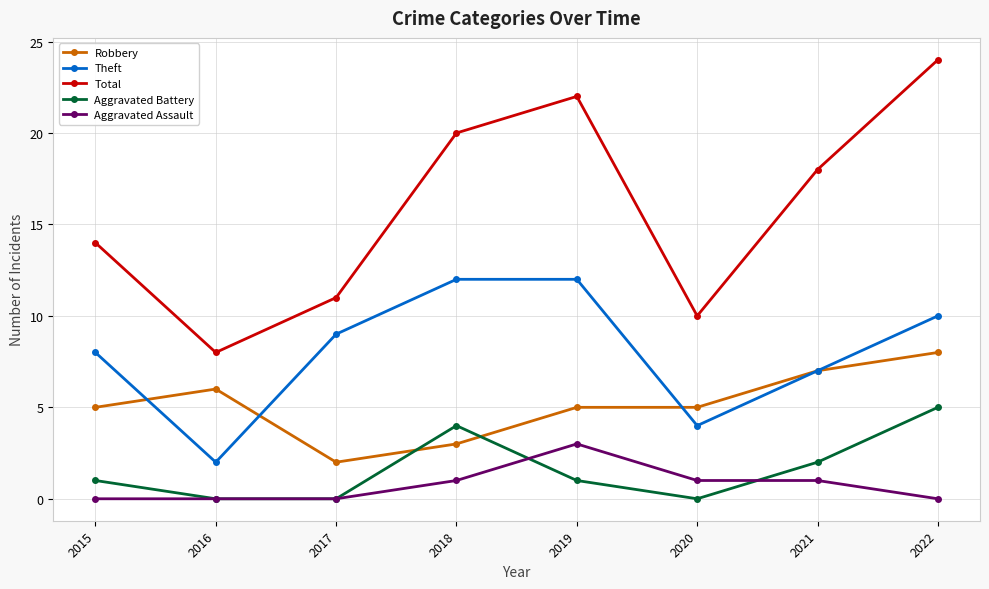

True or false: Theft has a value of 4 at 2016.

False